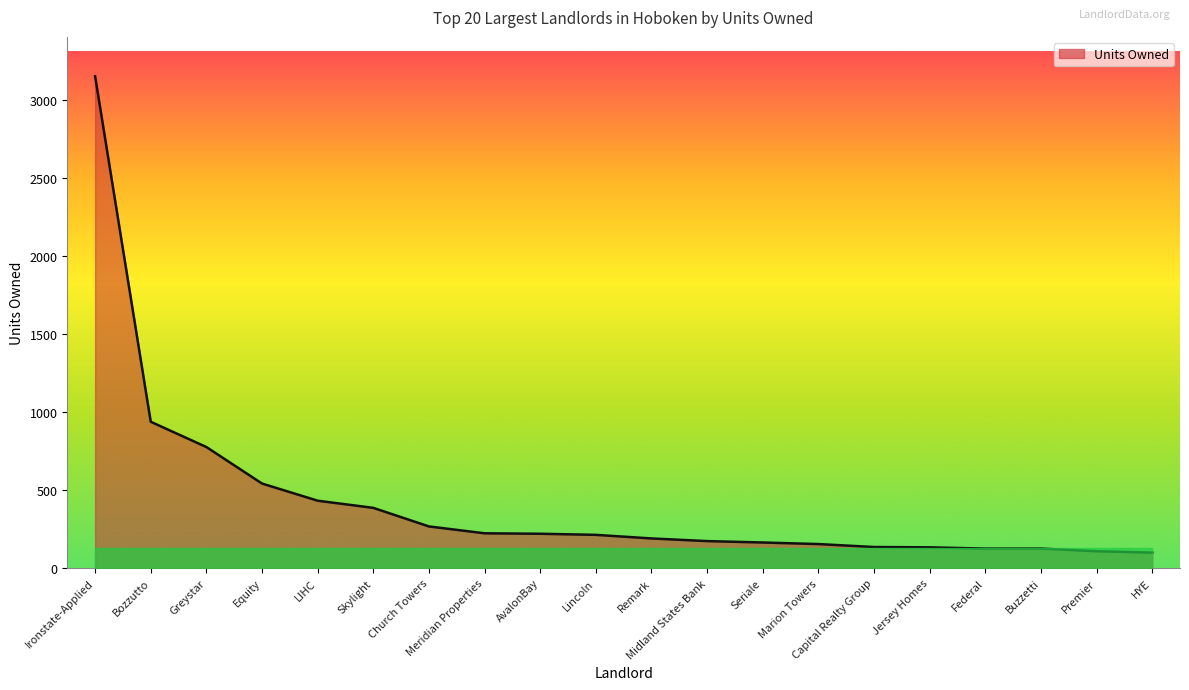

Is it true that the value at Meridian Properties is 223?

True